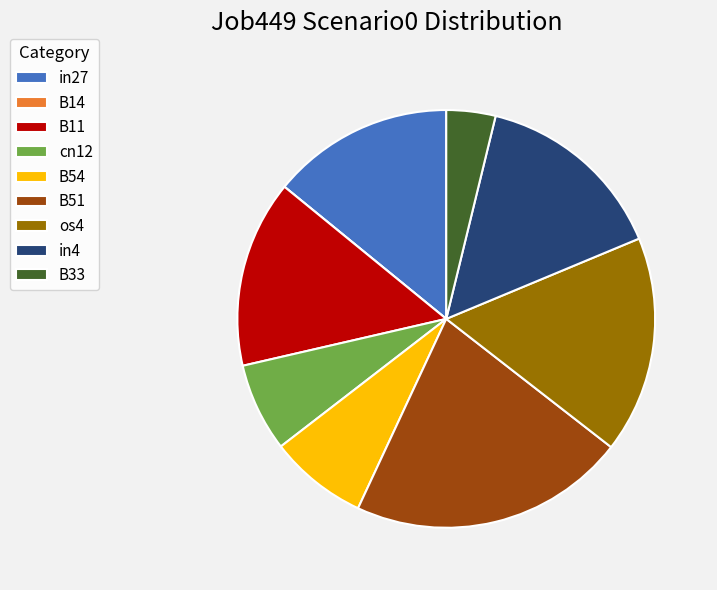

Does in4 account for over 50% of the chart?

No